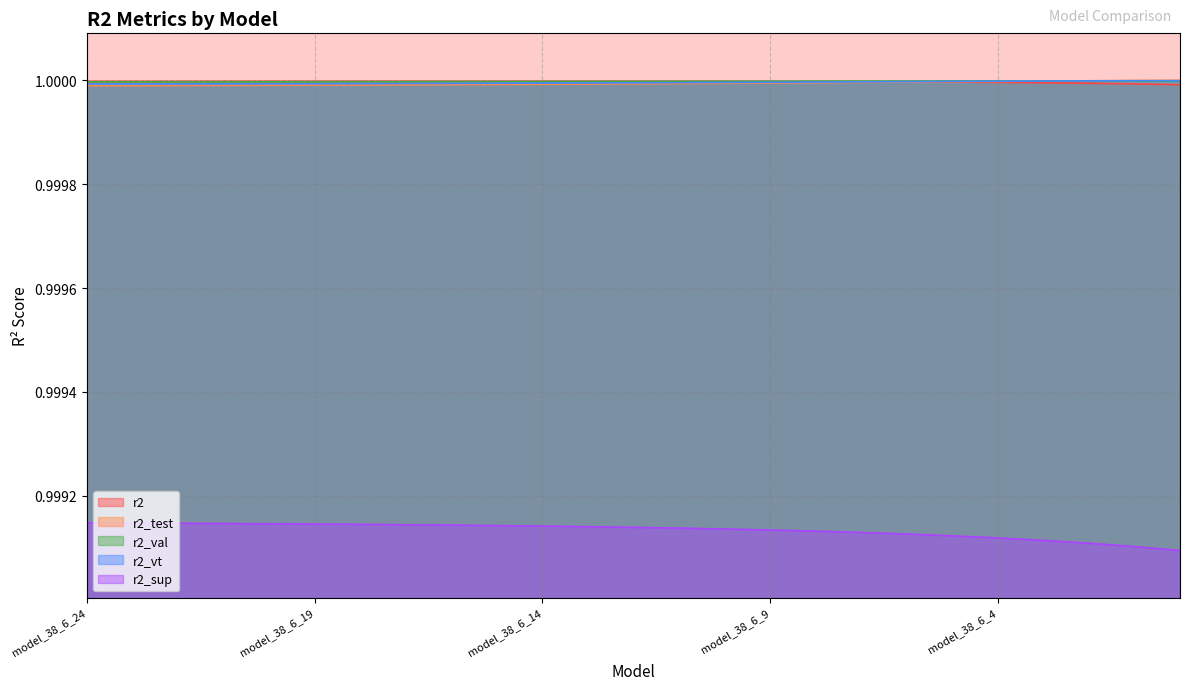

How many interior local peaks does the r2 series have?

1